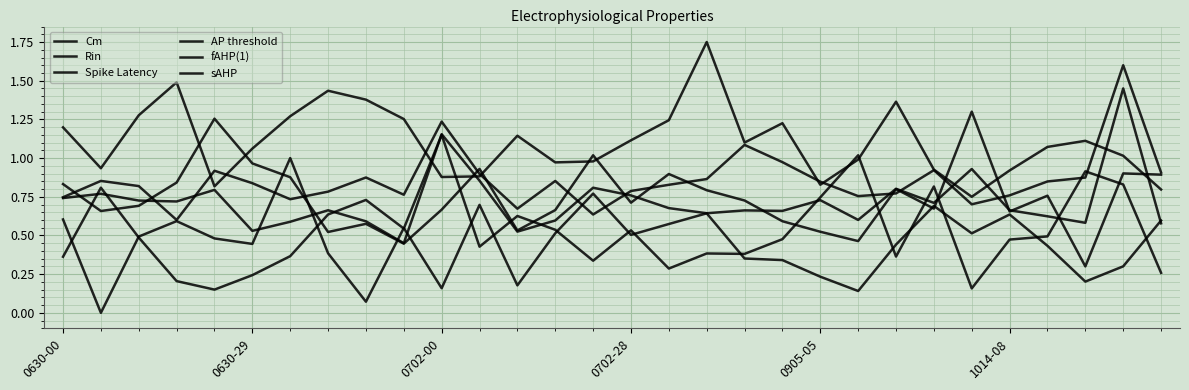

What is the label of the 5th point from the left?

0905-05